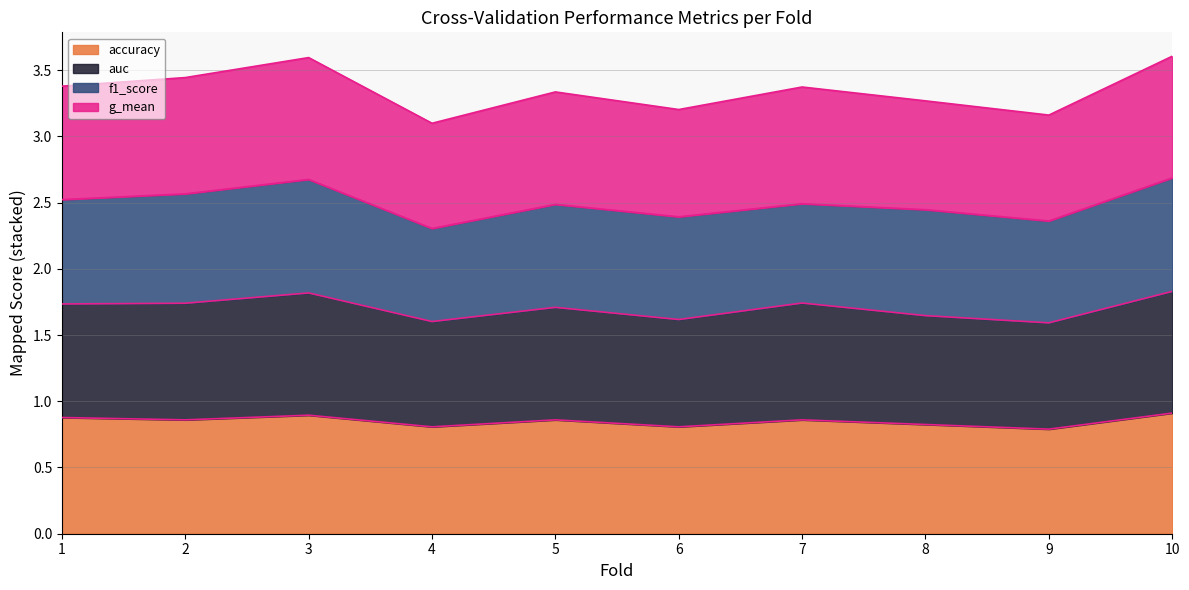

Which series changed the most between 3 and 7?

g_mean